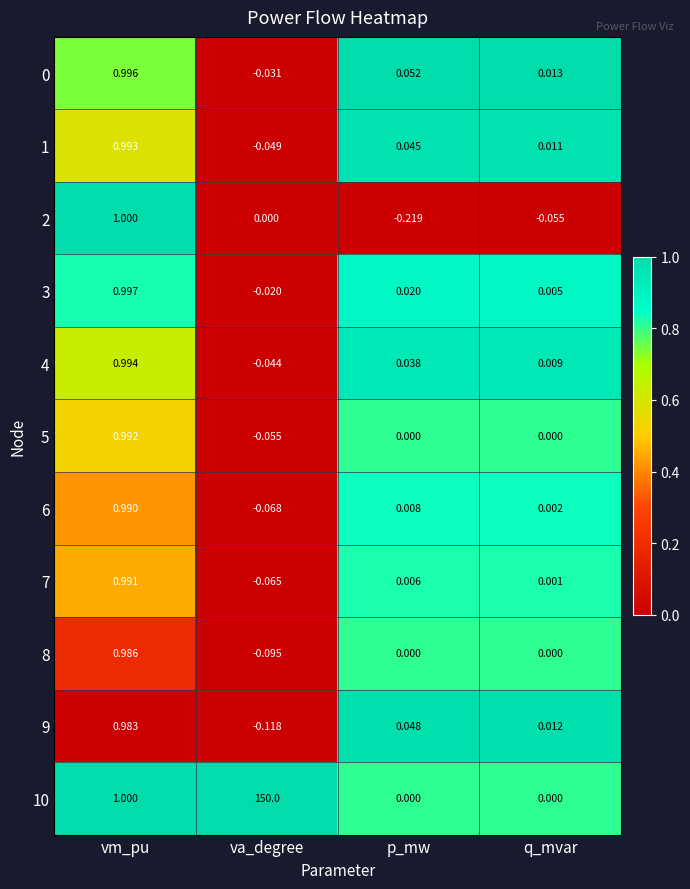

Where does the 9 series first go above 0?

vm_pu